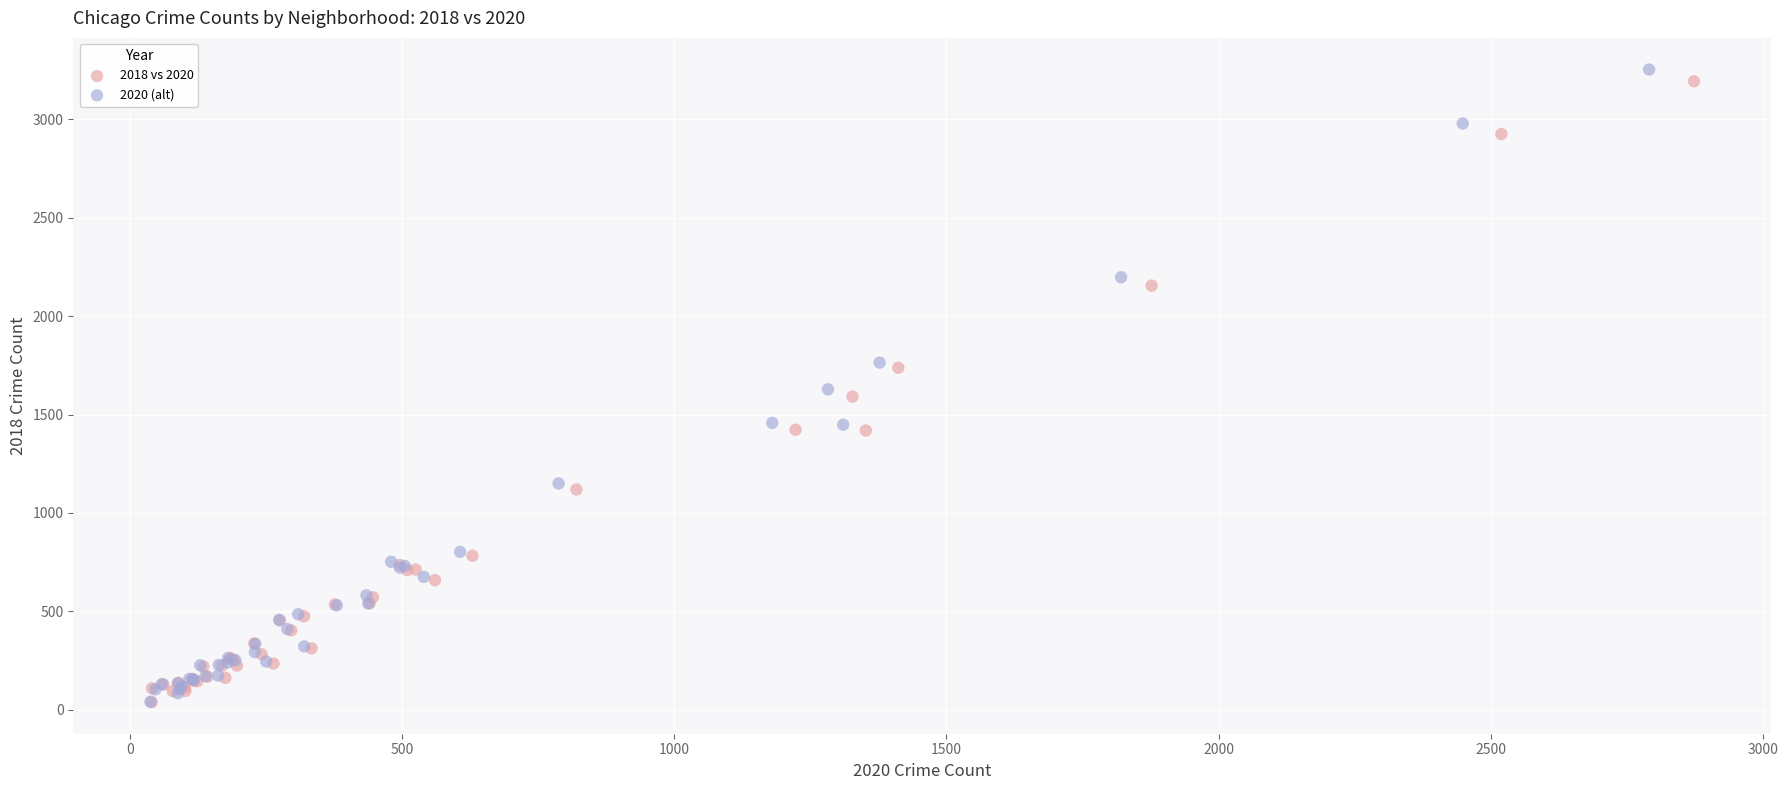

Which series has the widest spread of Y values?

2020 (alt)